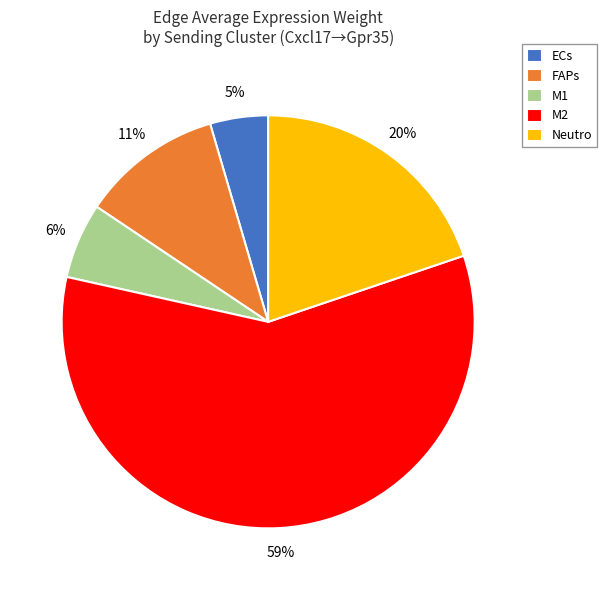

Which slice is the largest?

M2